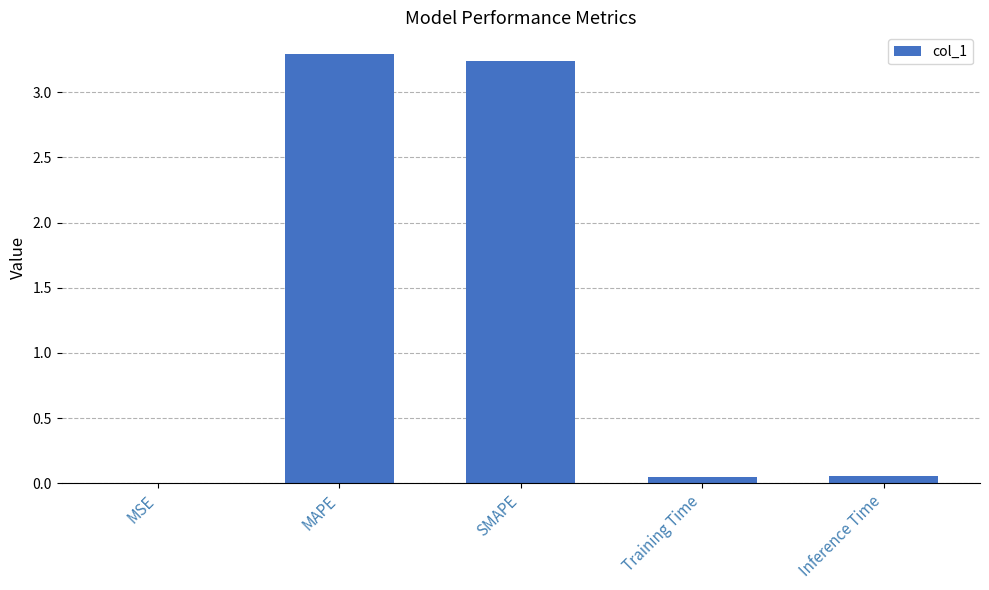

Which has a higher value, MSE or MAPE?

MAPE